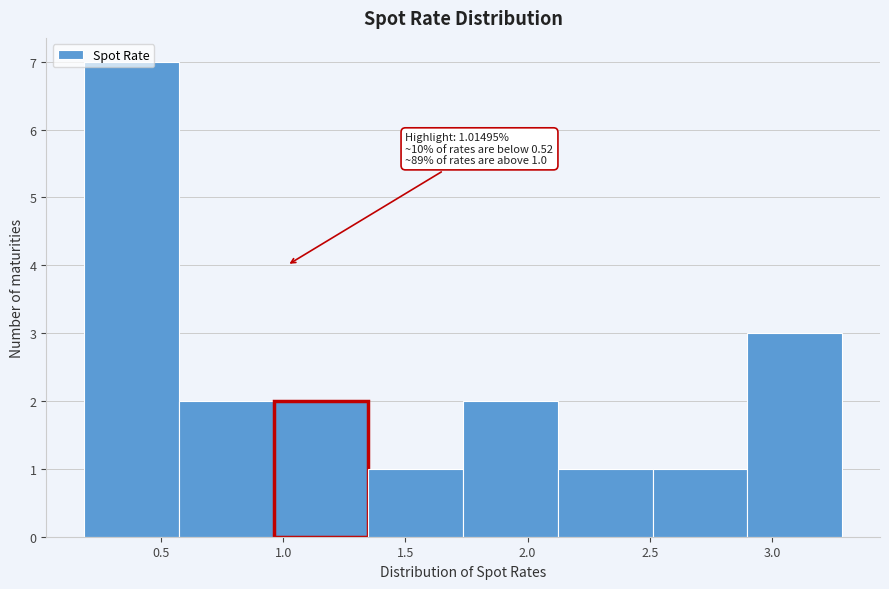

Which range on the x-axis has the tallest bar?

0.20 to 0.55